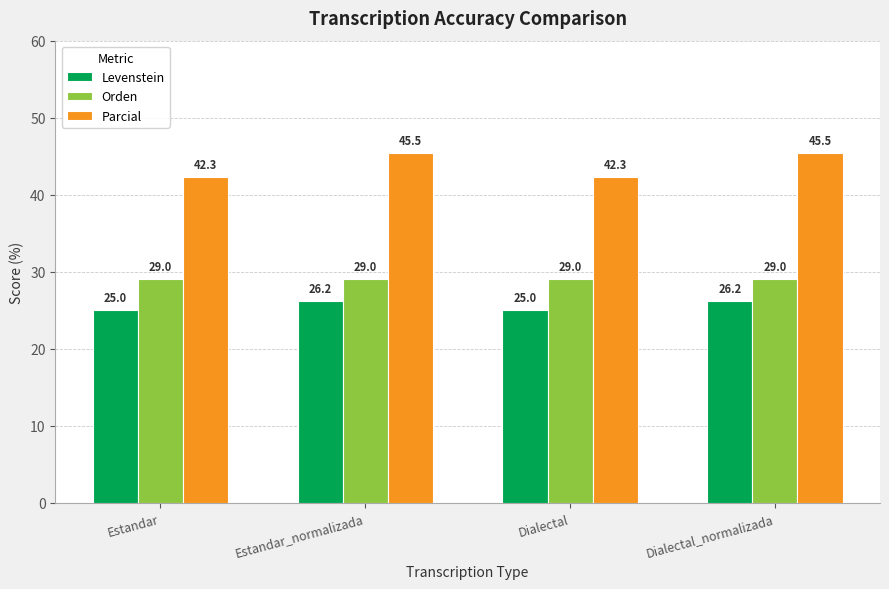

Rank the series by their average value, from highest to lowest.

Parcial, Orden, Levenstein